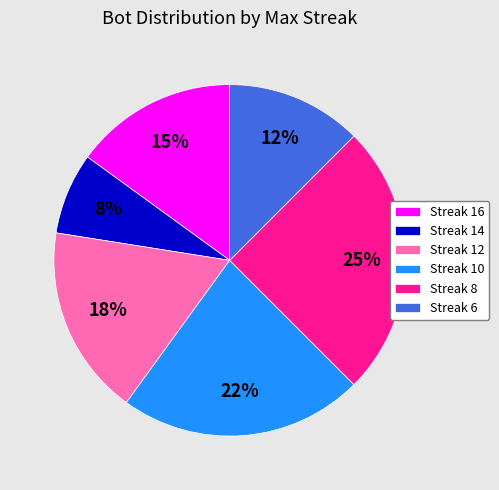

What percentage is the Streak 8 slice, to the nearest percent?

25%